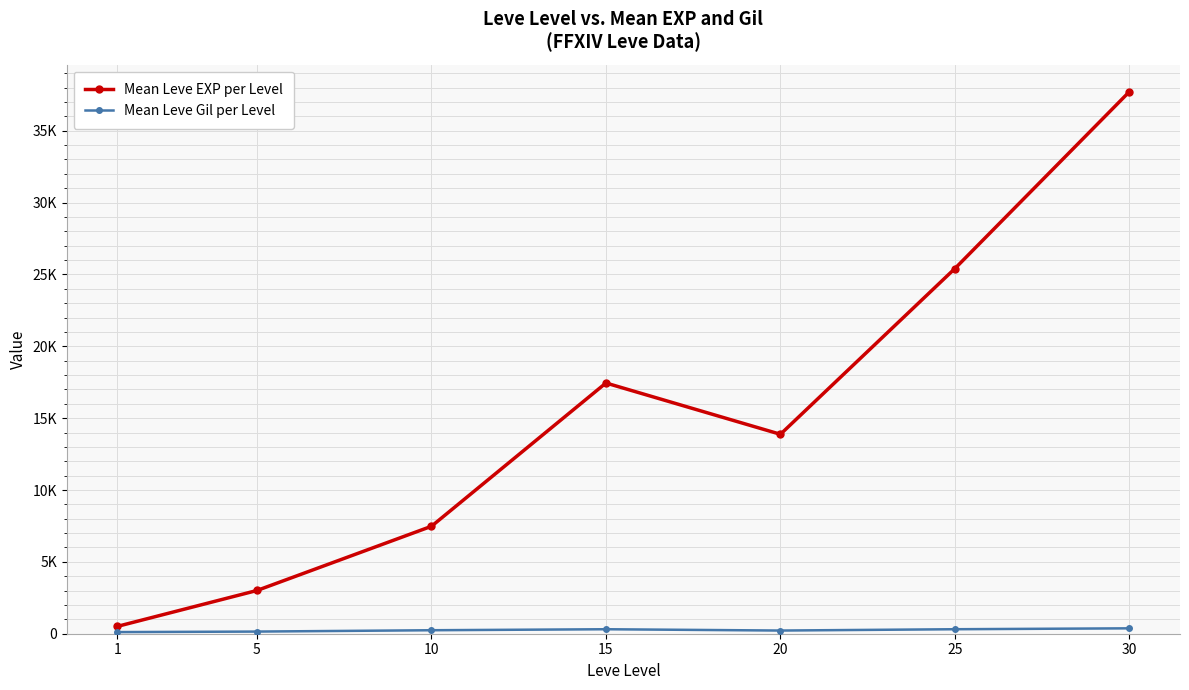

True or false: Mean Leve Gil per Level and Mean Leve EXP per Level cross at least once.

False